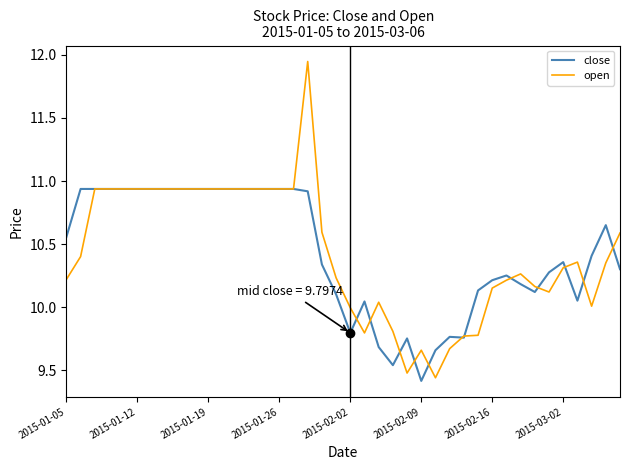

List the series in order of their peak value, highest first.

open, close